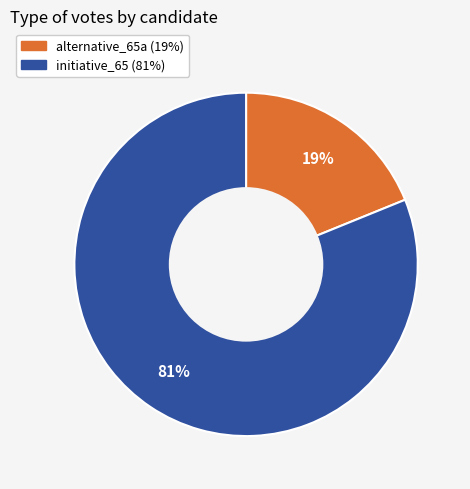

The initiative_65 slice represents 69% of the pie. True or false?

False